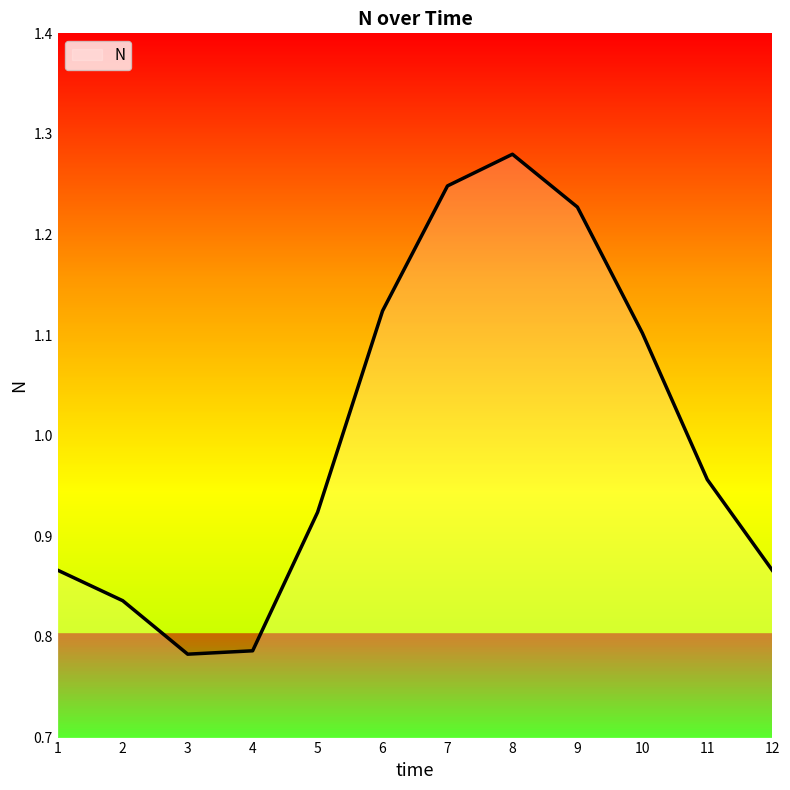

What is the difference between the second highest and second lowest values?

0.5